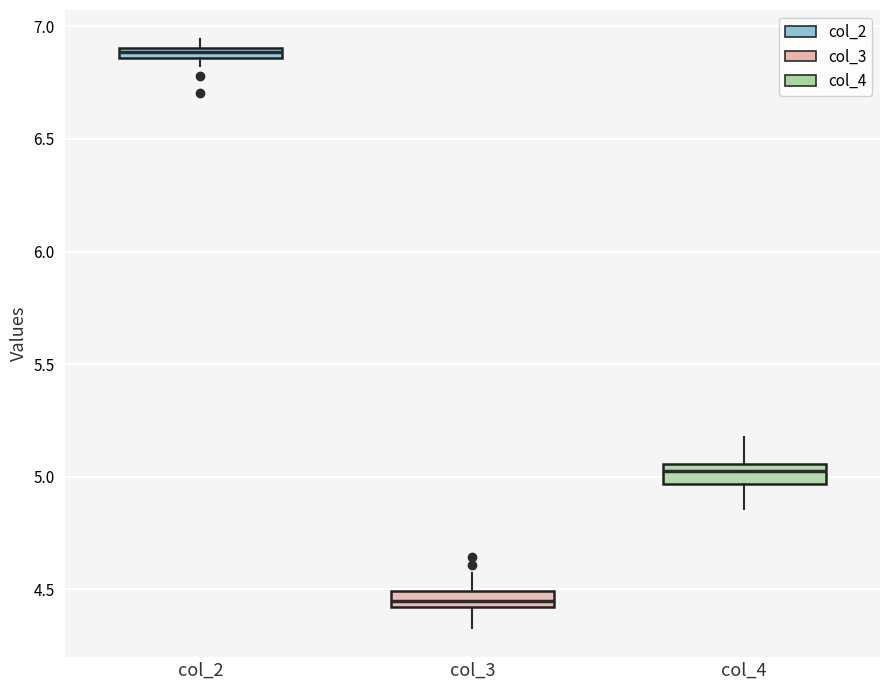

Where is the lower edge of the box for col_2 on the y-axis? The values are not printed on the chart, so give them approximately, as read against the axis.

6.85